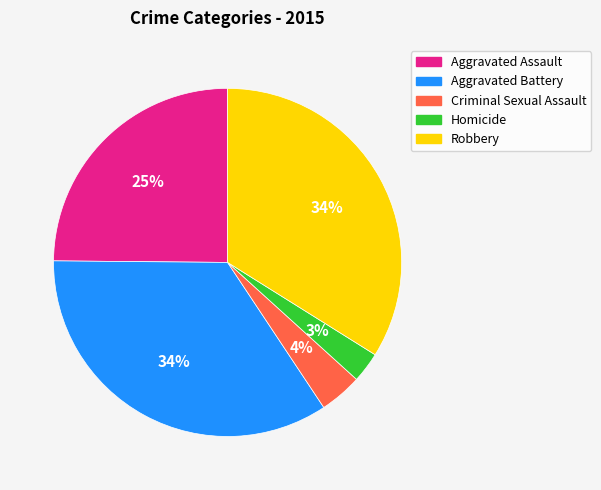

Between Aggravated Battery and Criminal Sexual Assault, which is larger?

Aggravated Battery